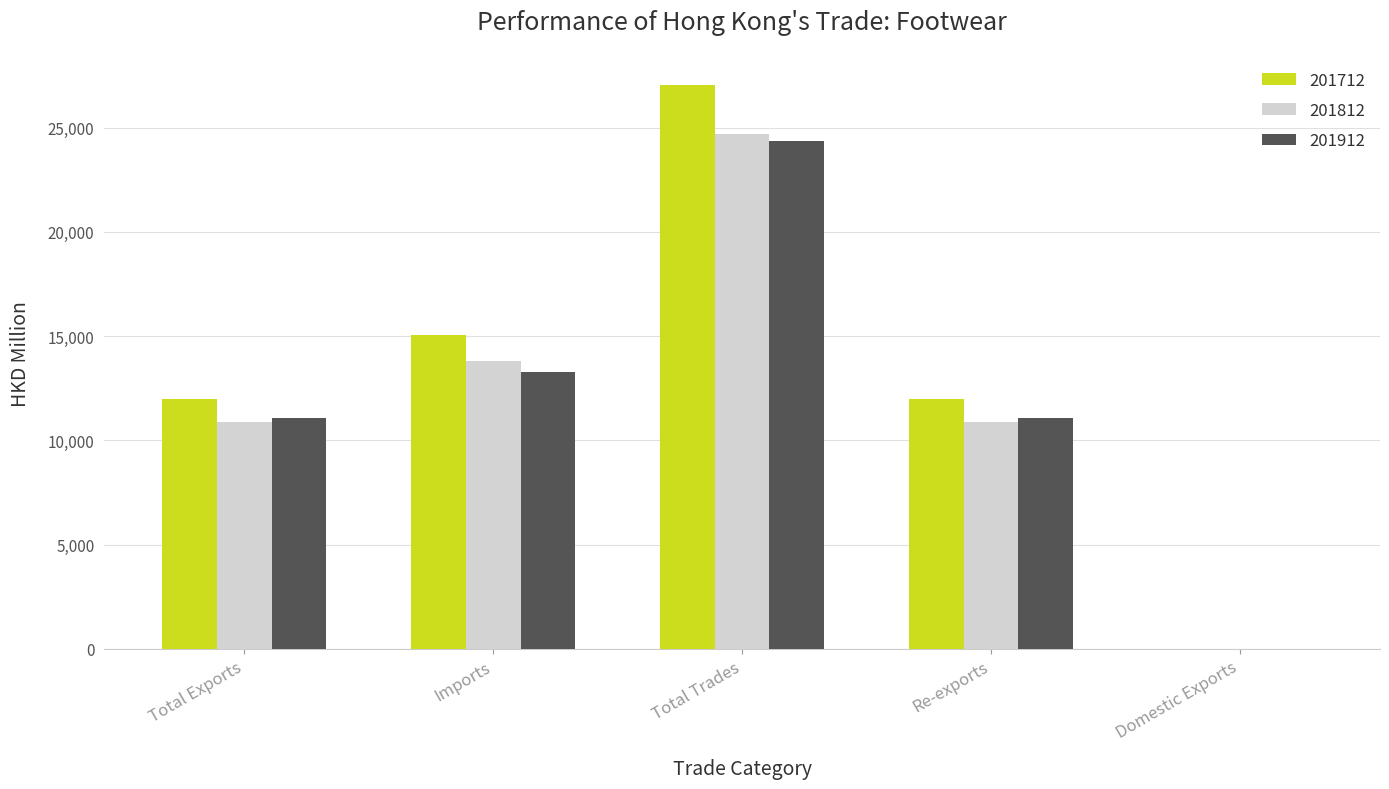

What are all the series names shown in the legend?

201712, 201812, 201912